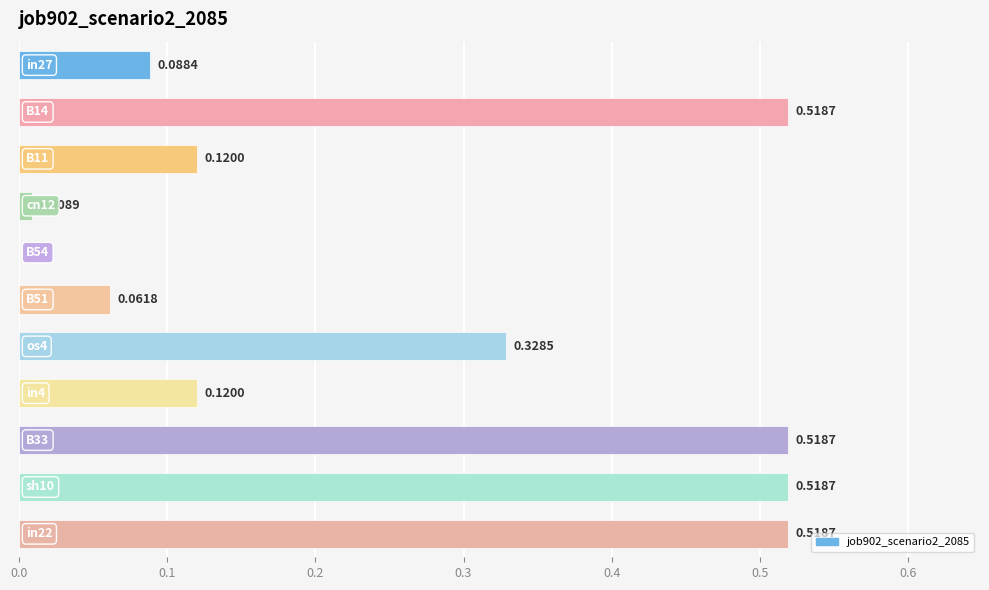

What is the sum of all values?

2.8